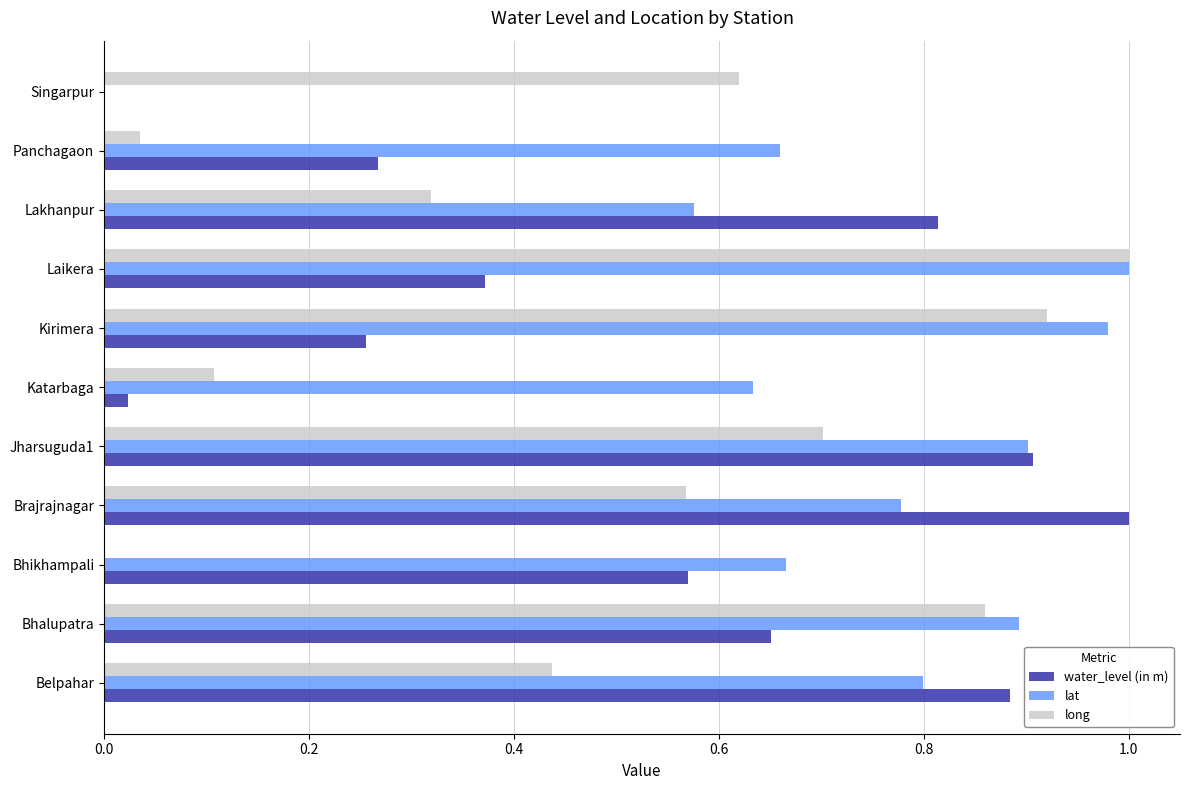

What is the sum of all water_level (in m) values?

5.7